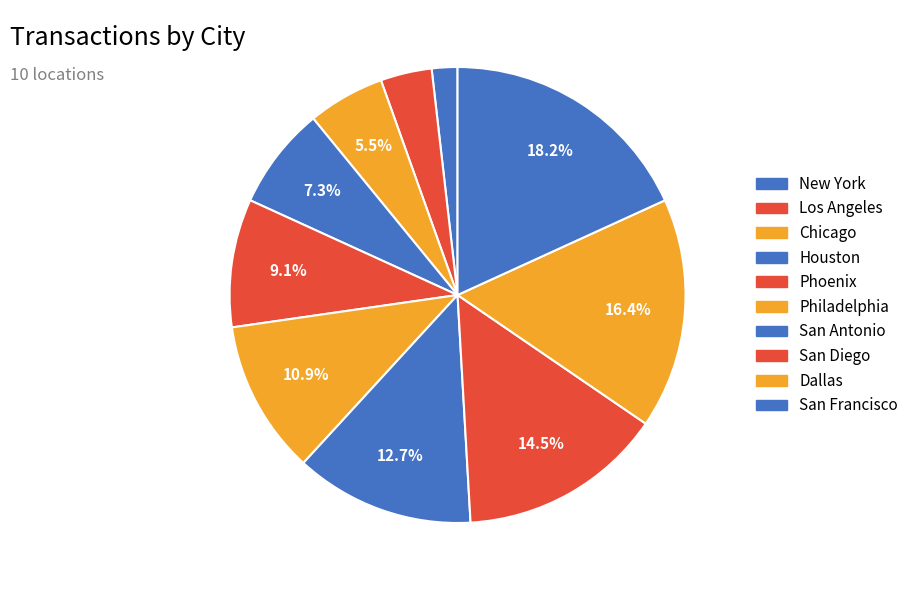

Does any single category account for the majority?

No